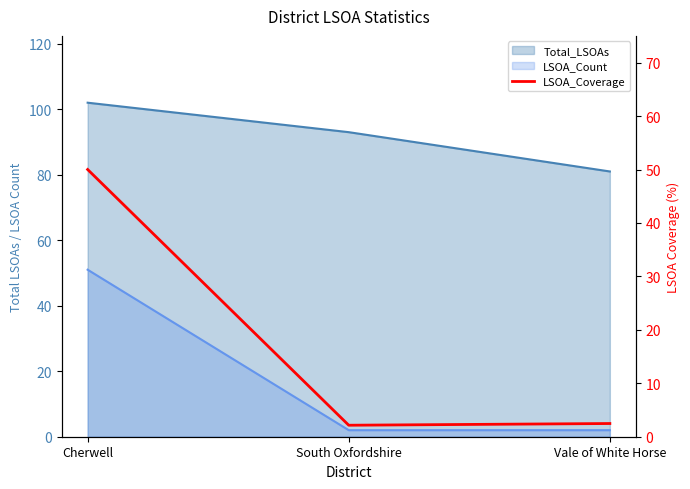

List the labels in order of value, largest first.

Cherwell, Vale of White Horse, South Oxfordshire